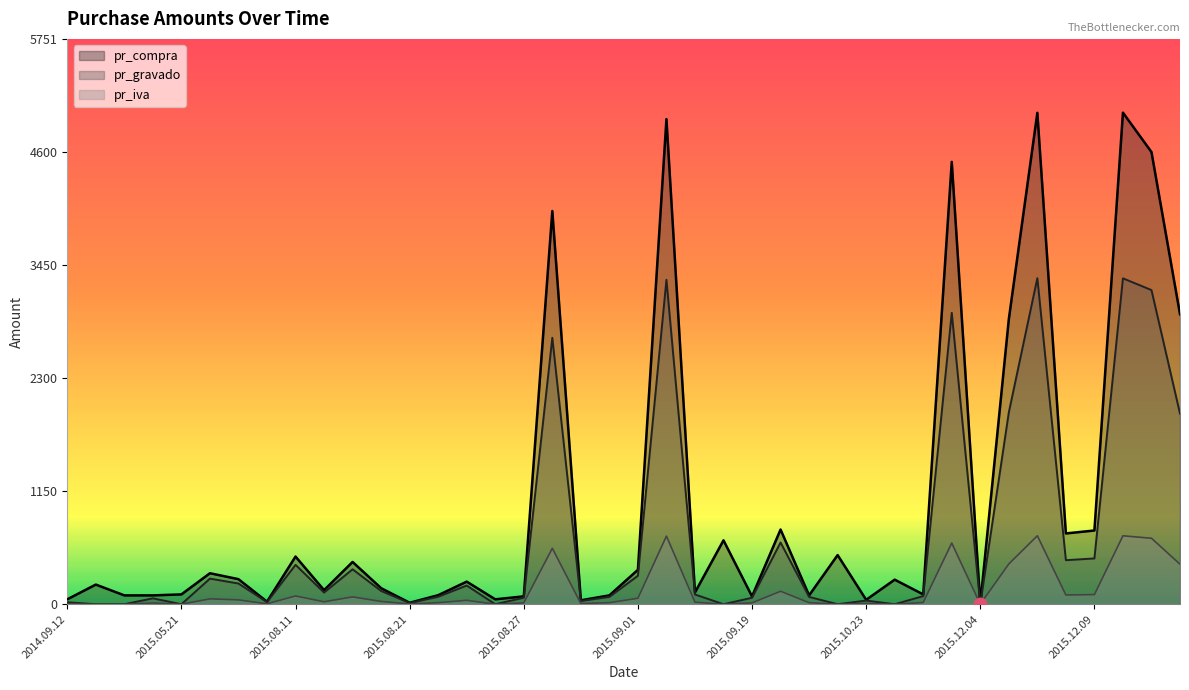

Which series has the largest total across all categories?

pr_compra